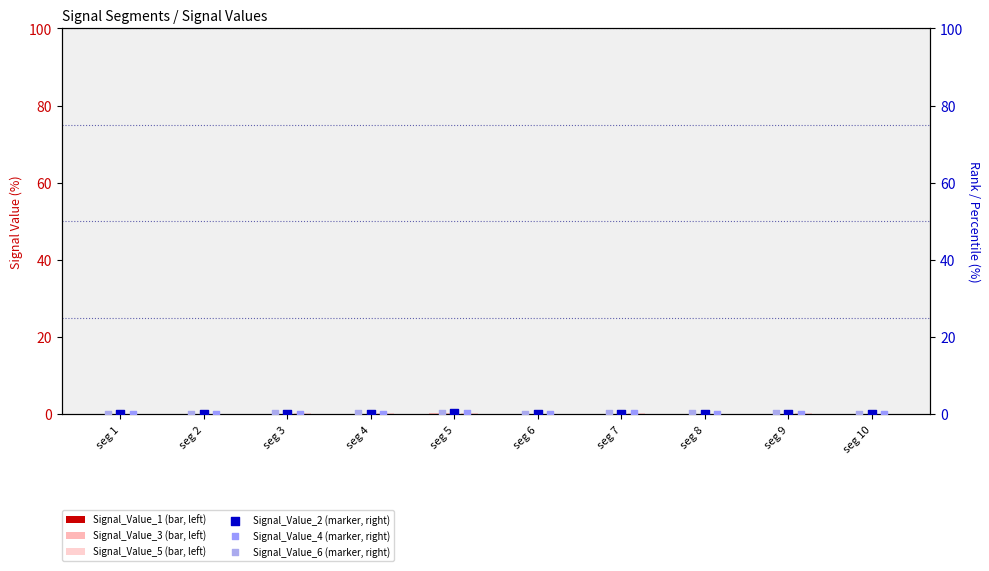

Is the value of Signal_Value_6 at seg 5 greater than the value of Signal_Value_5 at seg 2?

Yes